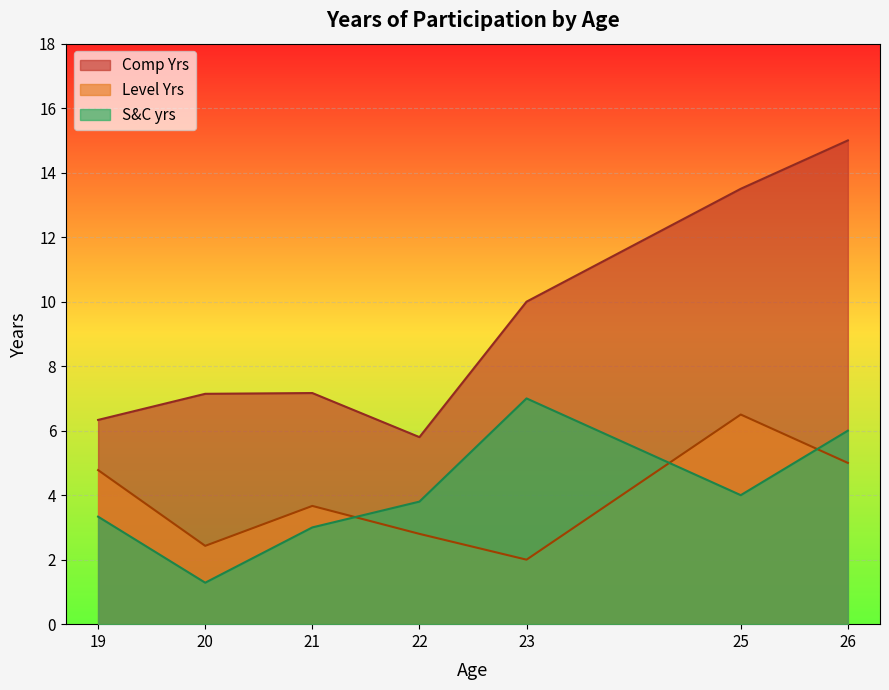

At which category is the sum across all series the highest?

26